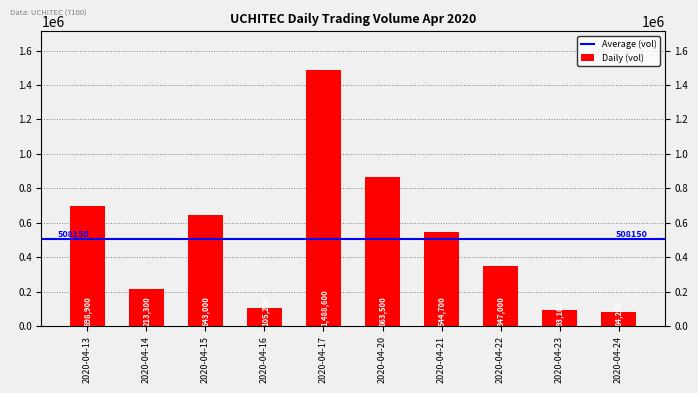

What is the value of the 5th bar from the left?

1488600